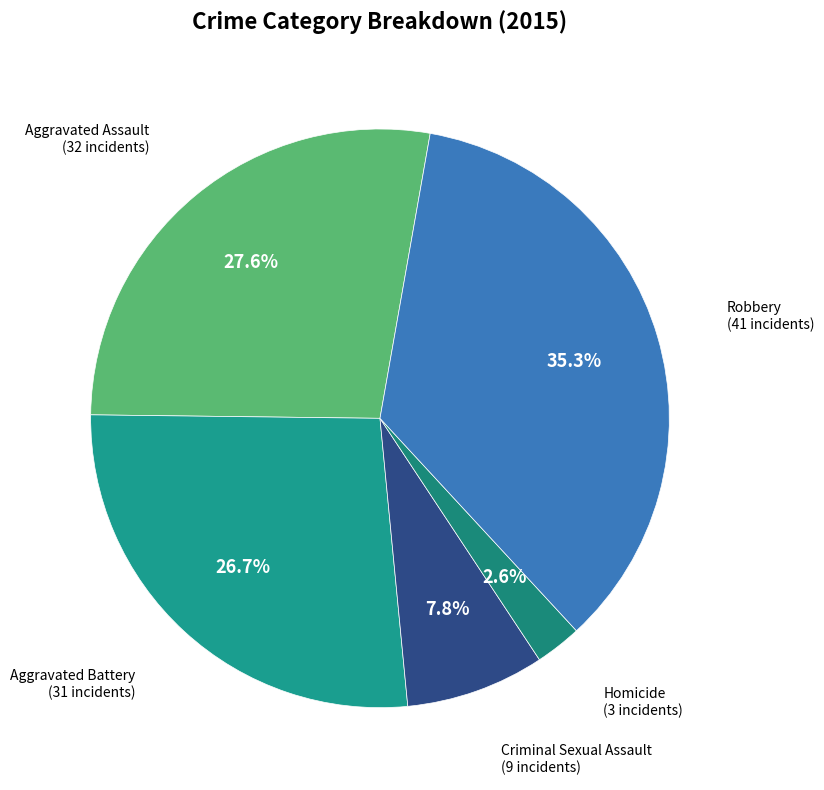

How many slices are in this pie chart?

5